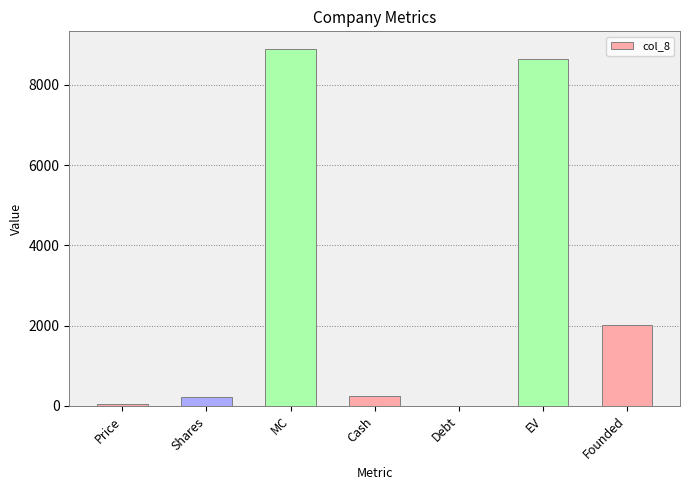

Is it true that the value at Founded is 3444.8?

False